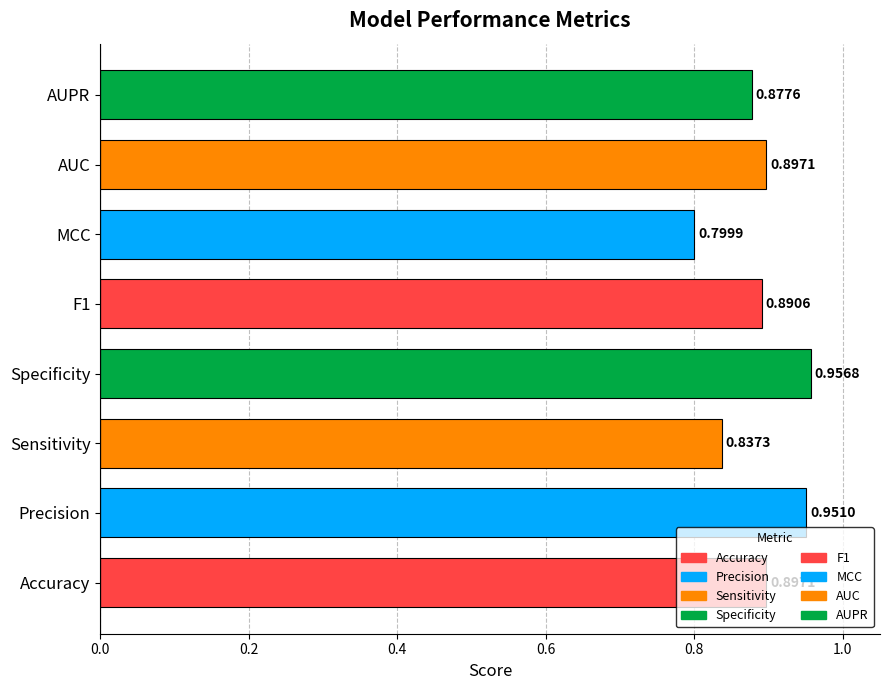

Which label corresponds to the smallest value in the chart?

MCC